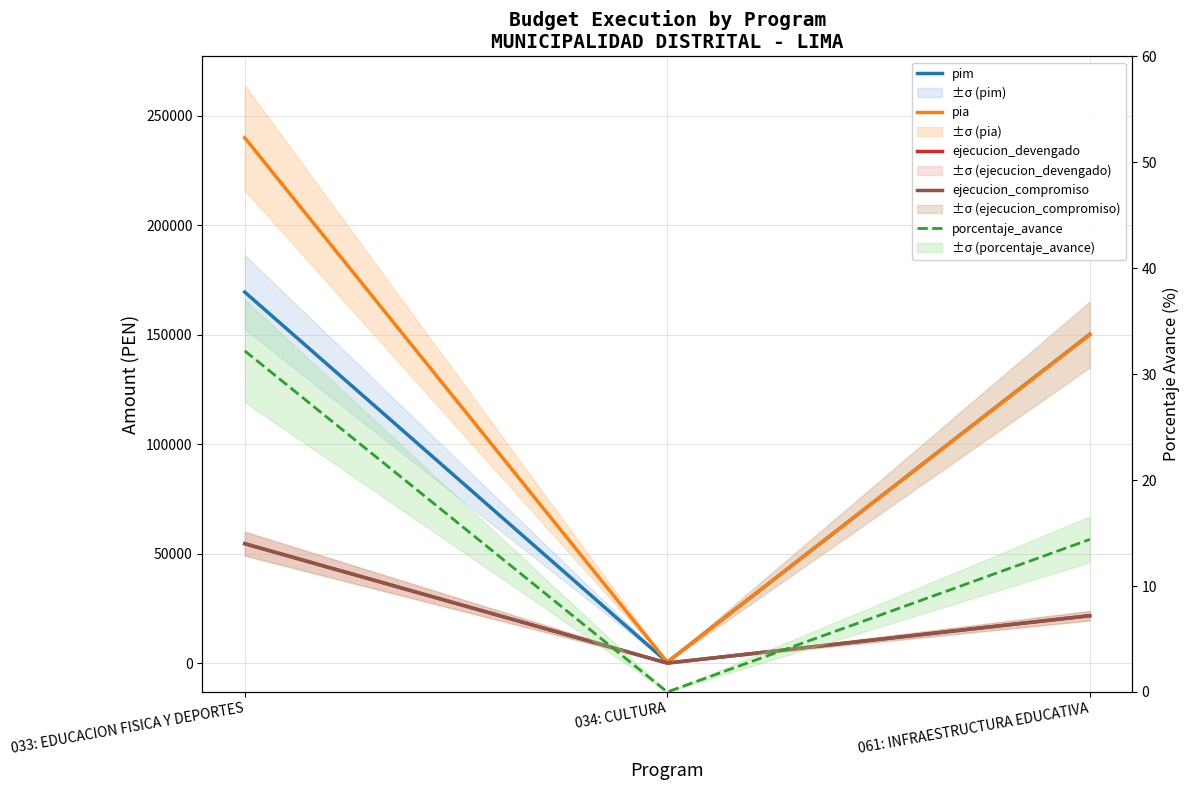

Where is pim nearest to the value 84969?

061: INFRAESTRUCTURA EDUCATIVA